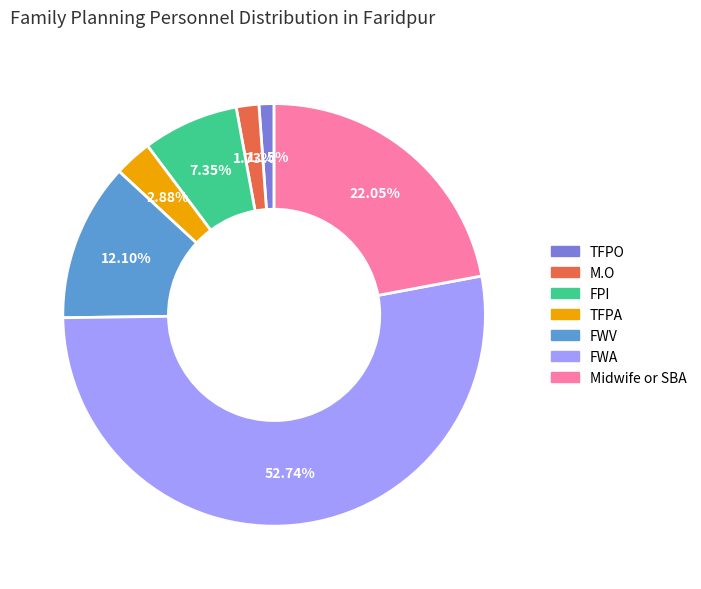

Which category accounts for the majority?

FWA